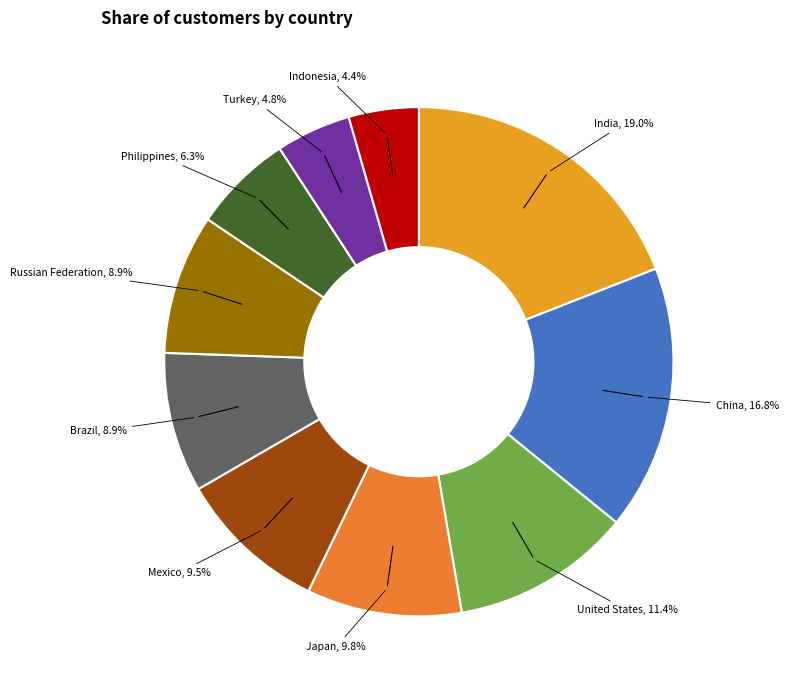

Is the sum of China and Philippines greater than half?

No